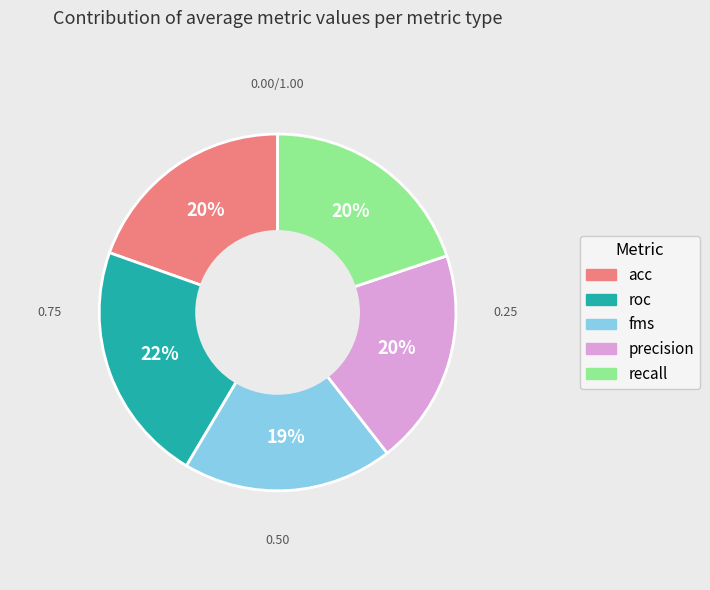

Is there any slice that represents more than half of the pie?

No